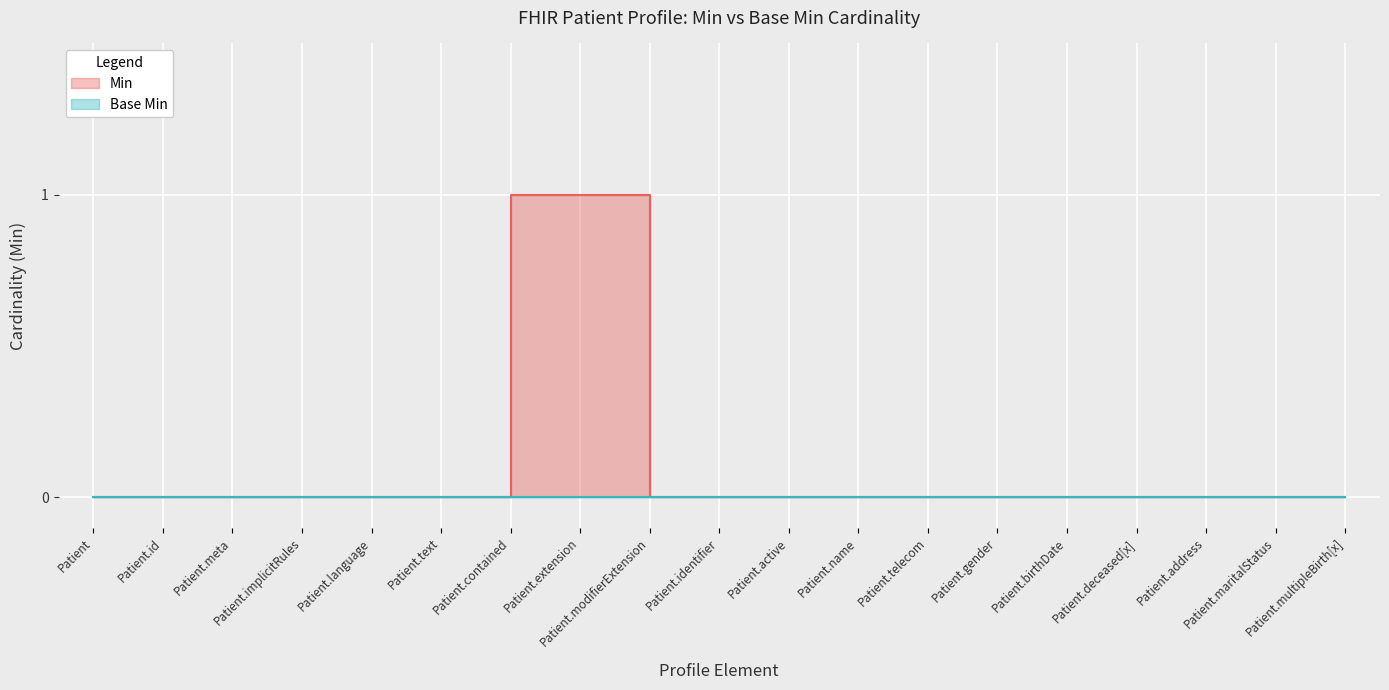

At which label is the value closest to 0?

Patient